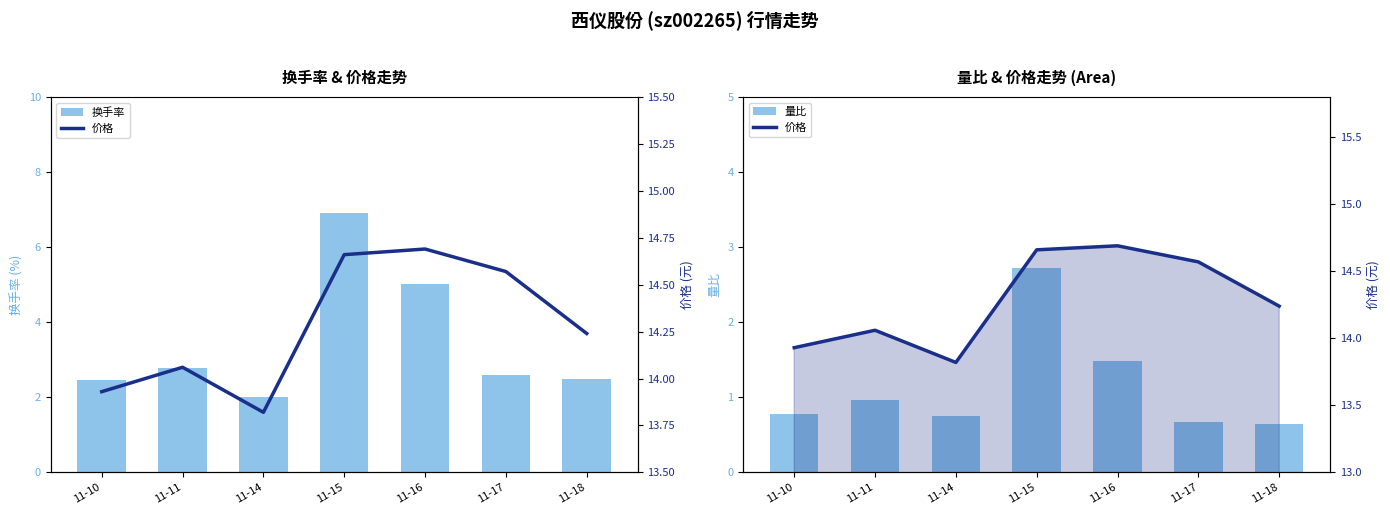

Reading left to right, list all the values displayed in this chart.

换手率: 2.5	2.8	2.0	6.9	5.0	2.6	2.5
量比: 0.8	1.0	0.8	2.7	1.5	0.7	0.6
价格: 13.9	14.1	13.8	14.7	14.7	14.6	14.2